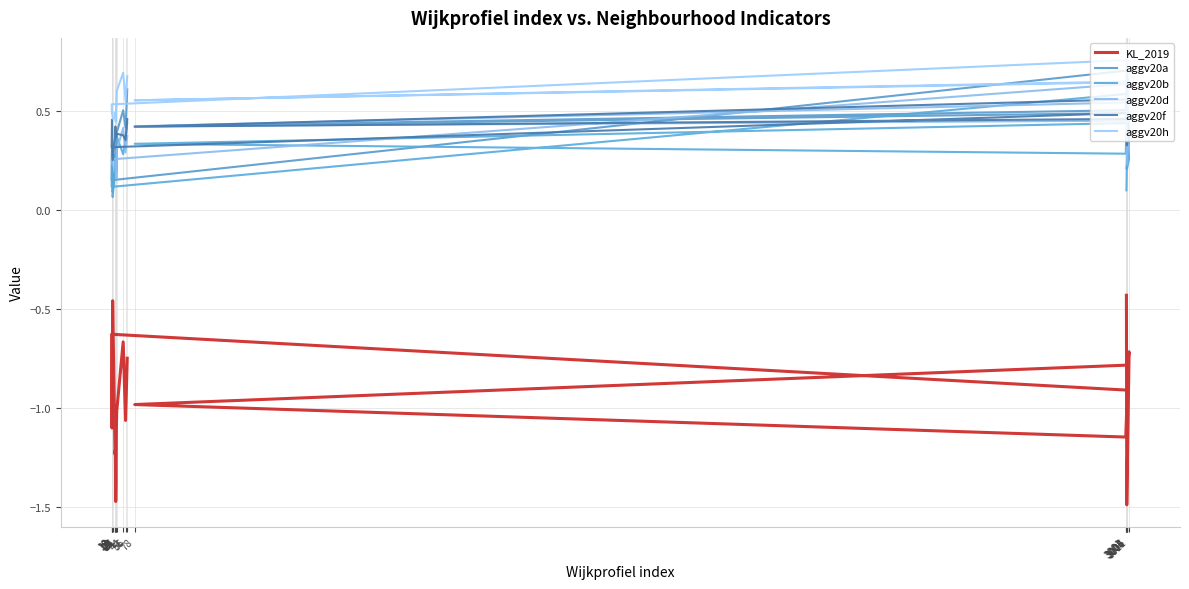

What is the label of the 10th point from the left?

12